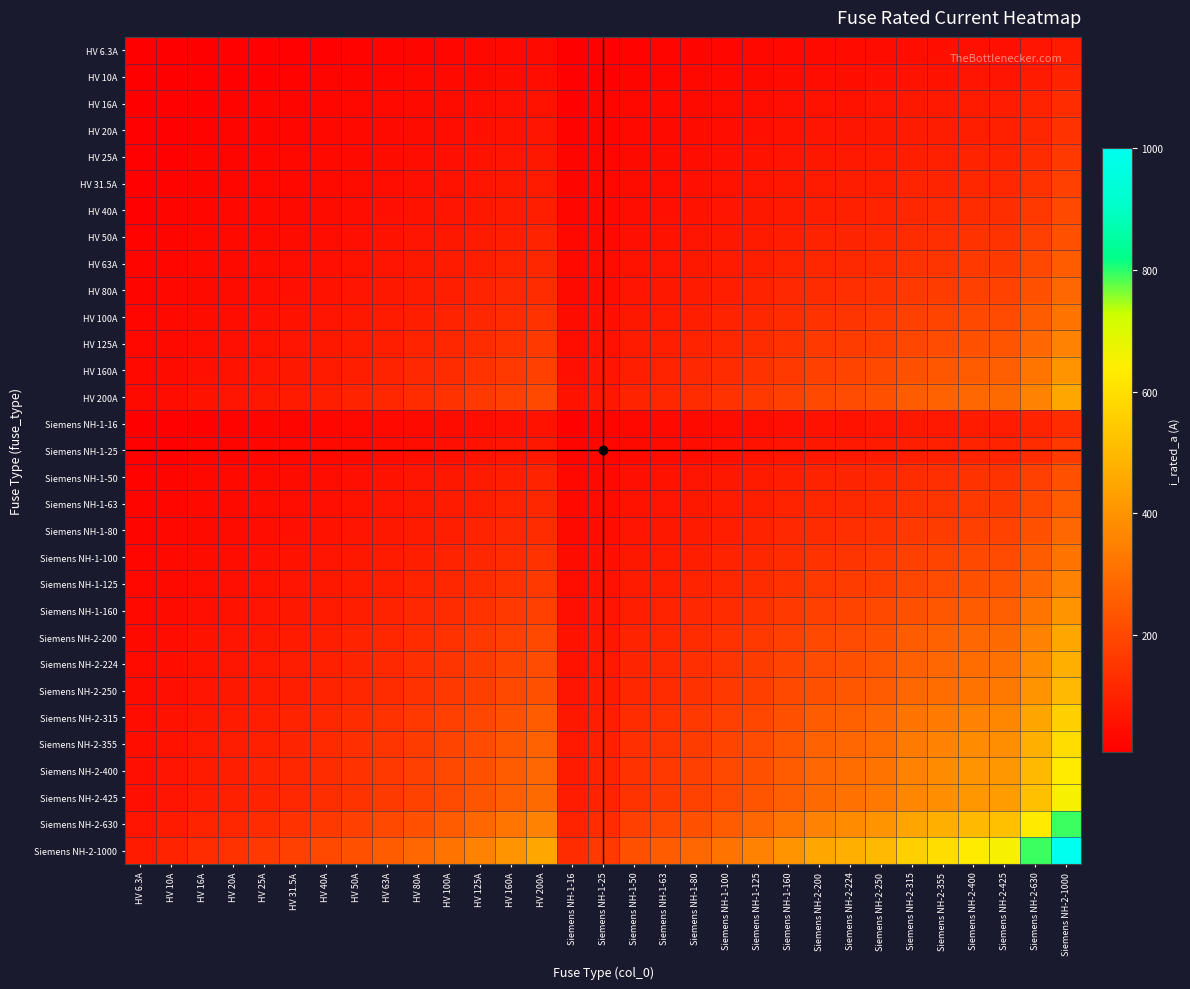

What is the greatest value displayed?

1000.0